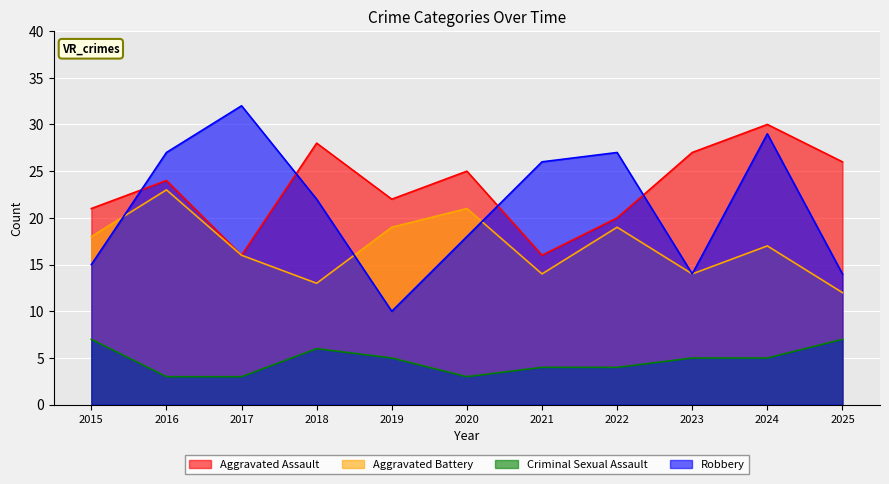

What is the maximum value shown in the chart?

32